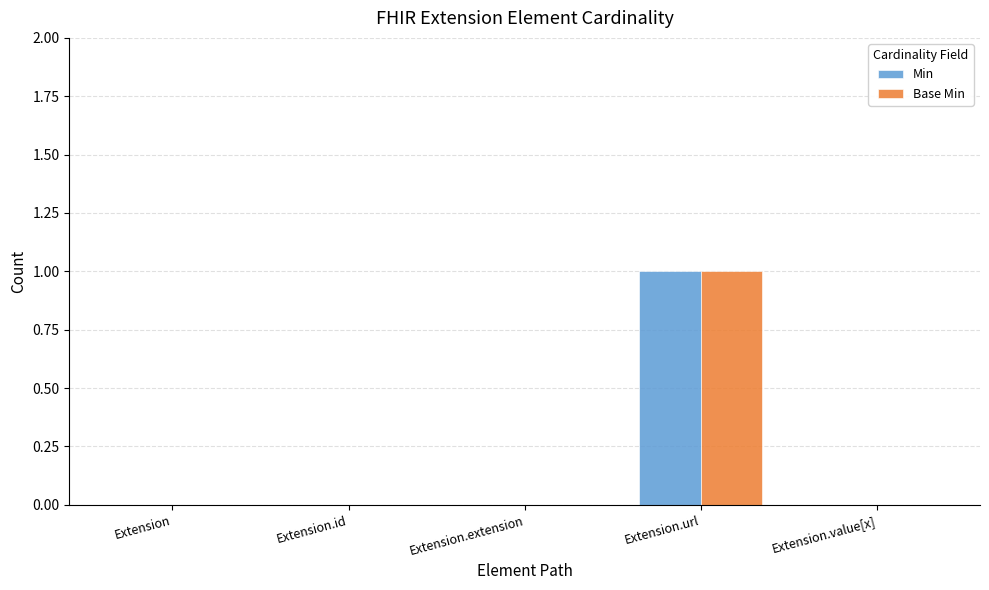

Which label corresponds to the largest value in the chart?

Extension.url